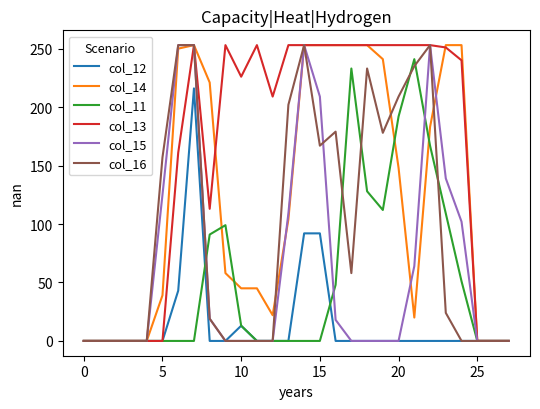

What is the greatest value displayed?

253